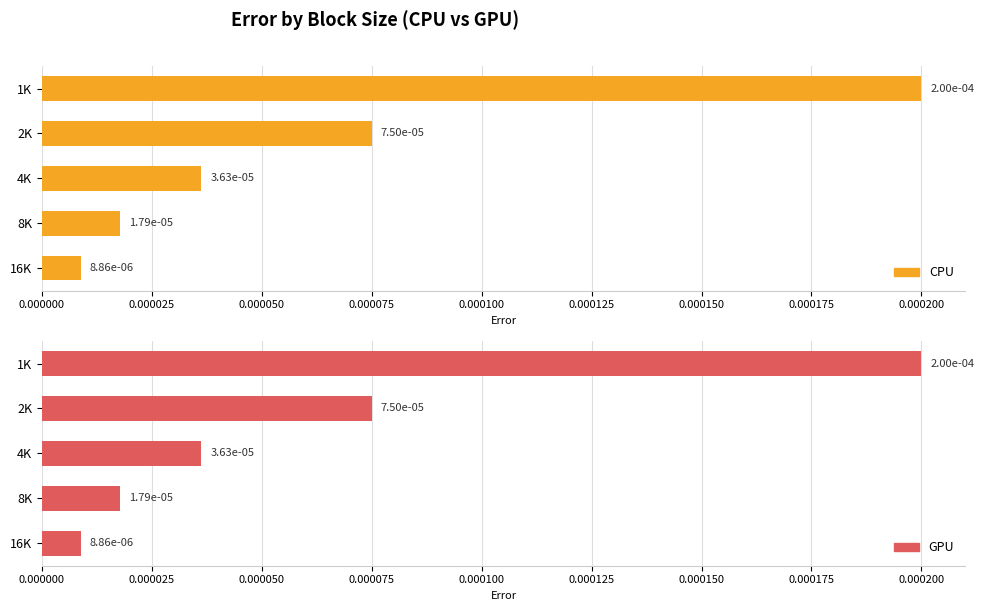

Between 2K and 8K, which series saw the biggest shift?

CPU